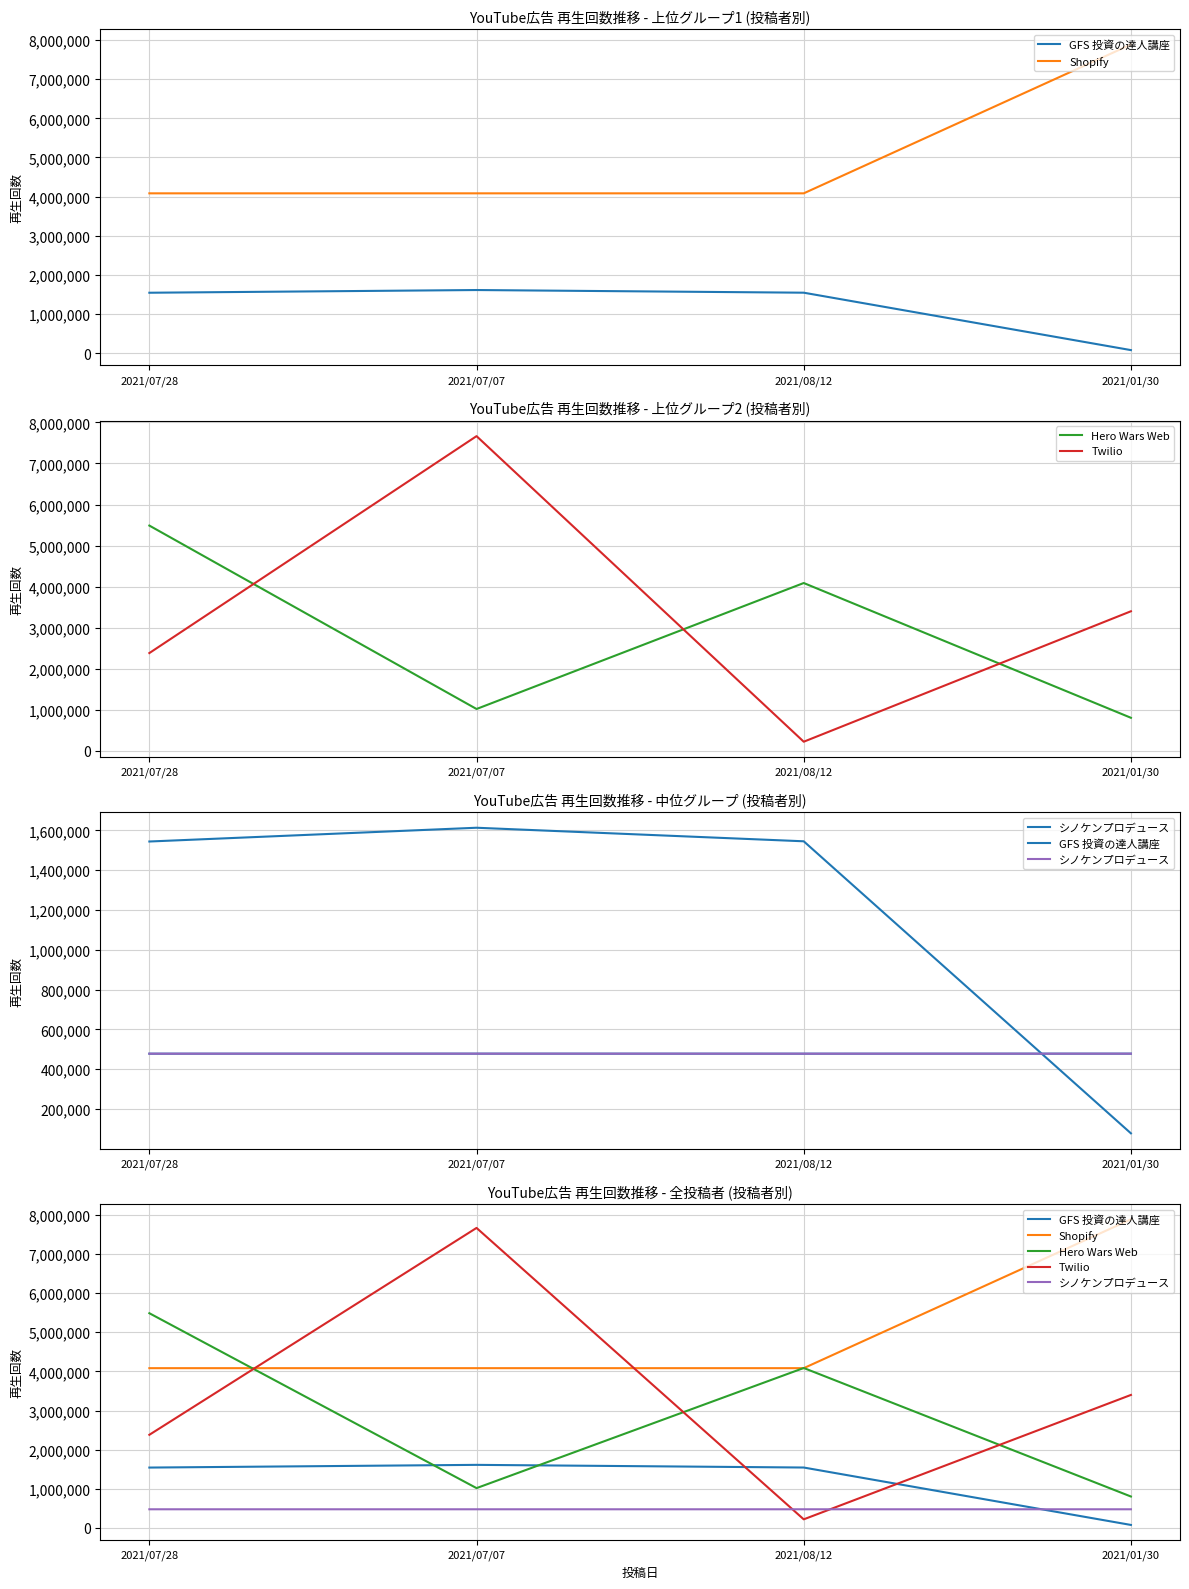

What is the sum of the GFS 投資の達人講座 values at 2021/08/12 and 2021/01/30?

1622568